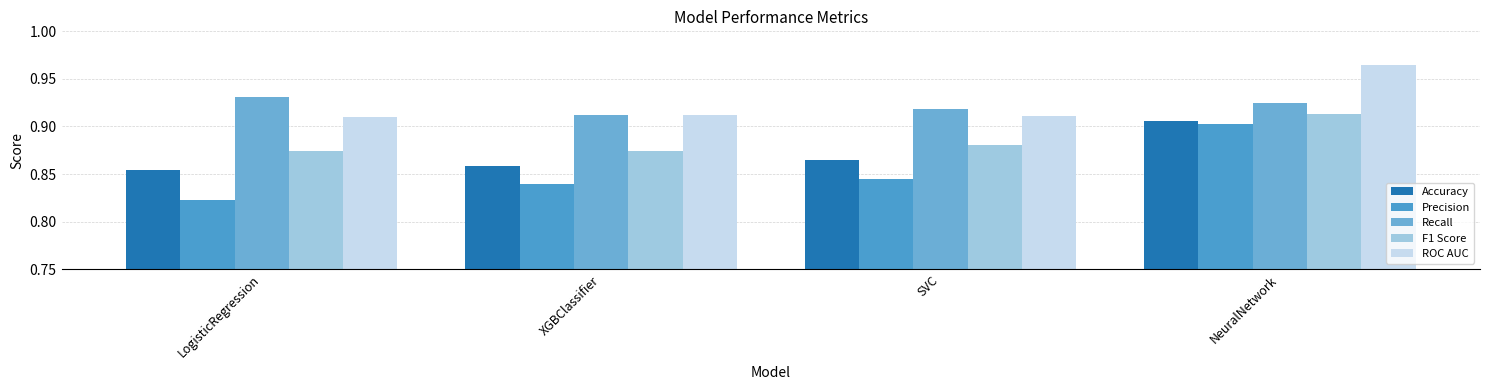

How many bars are there in total?

20